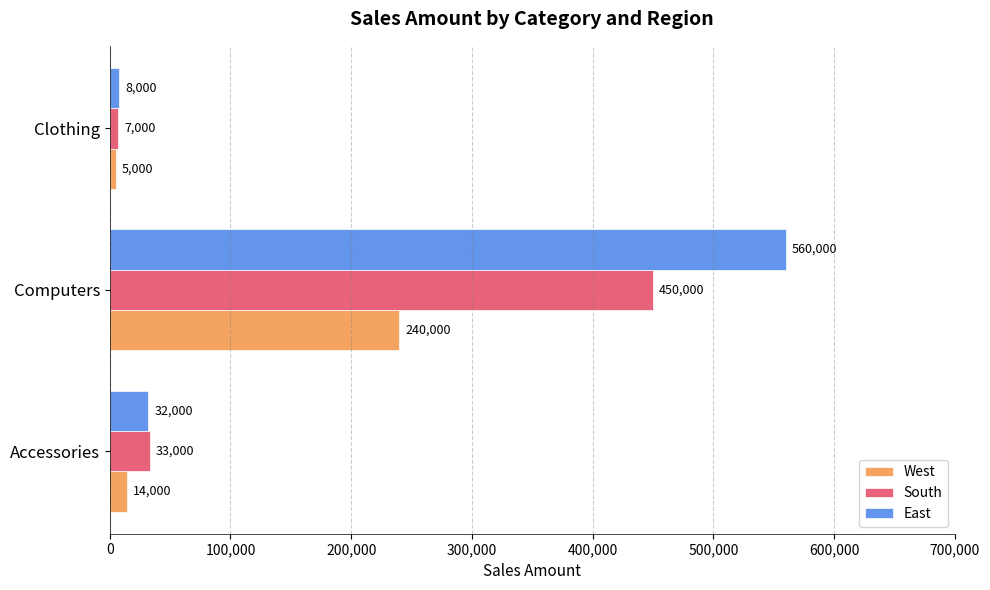

How many series are shown in this chart?

3